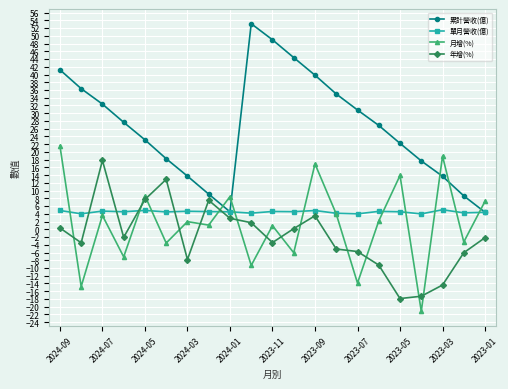

List the series in order of their peak value, highest first.

累計營收(億), 月增(%), 年增(%), 單月營收(億)